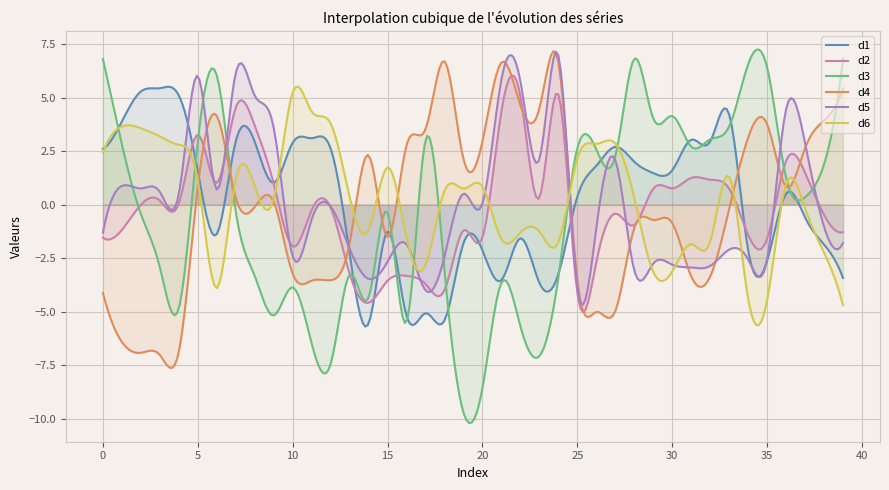

Which series has the widest spread of values?

d3